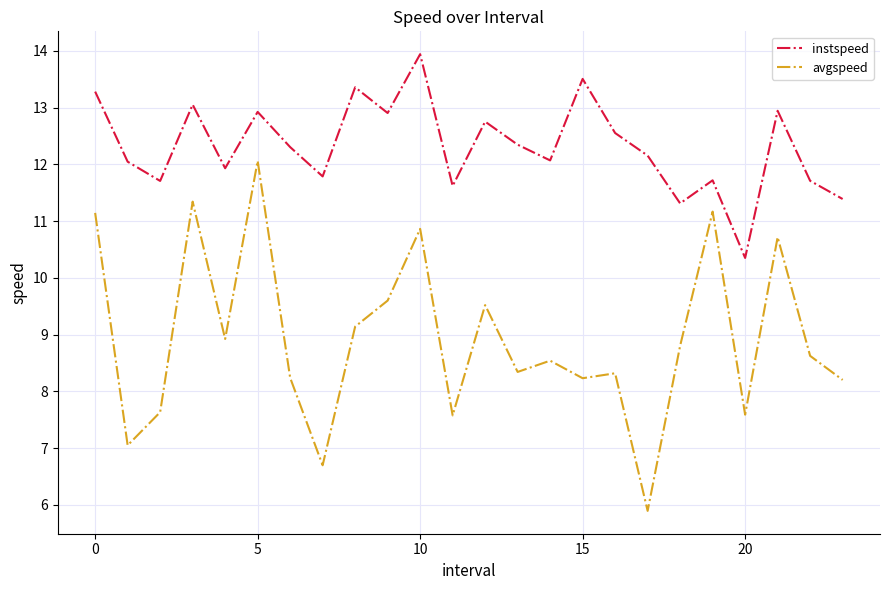

True or false: avgspeed has more than 2 interior local peaks.

True